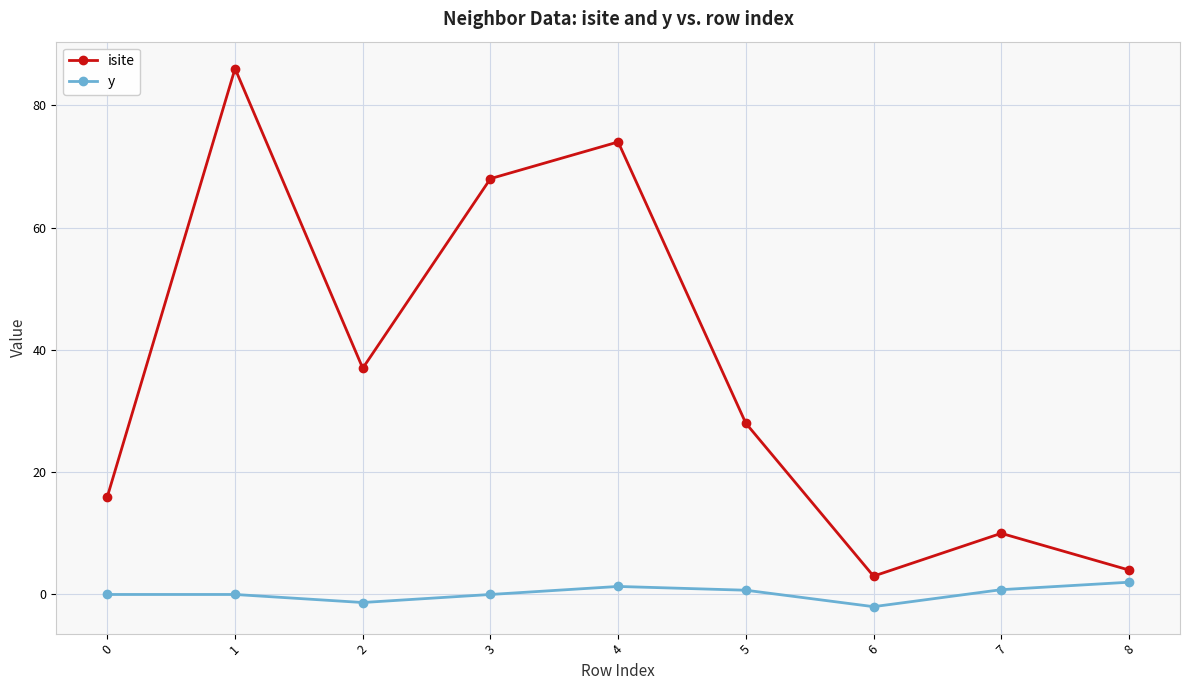

At which category does the chart reach its peak across all series?

1